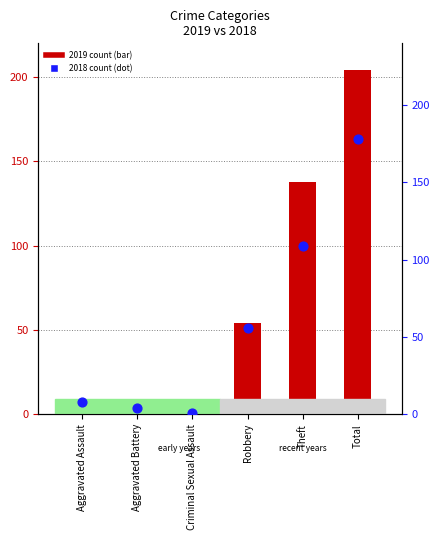

Which series has the largest total across all categories?

2019 count